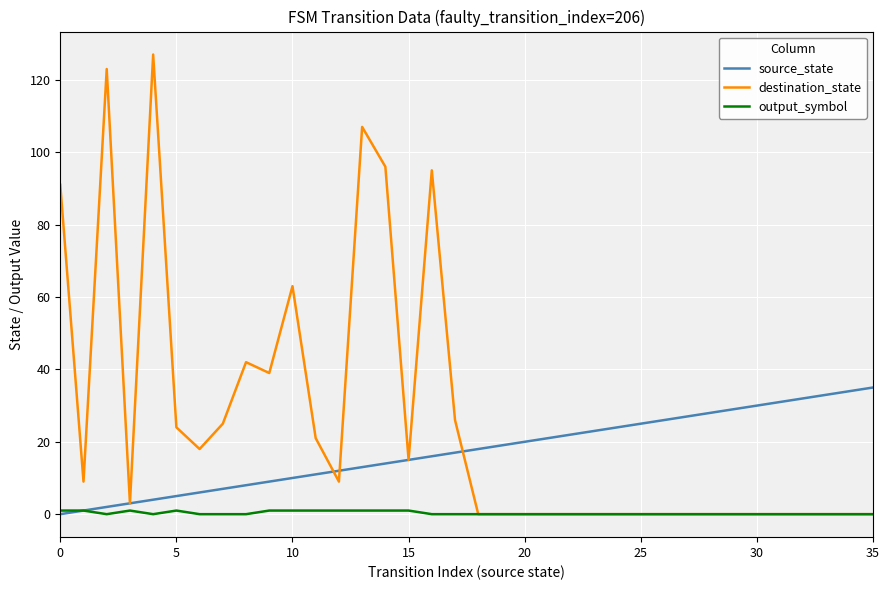

Count the number of data series in this chart.

3